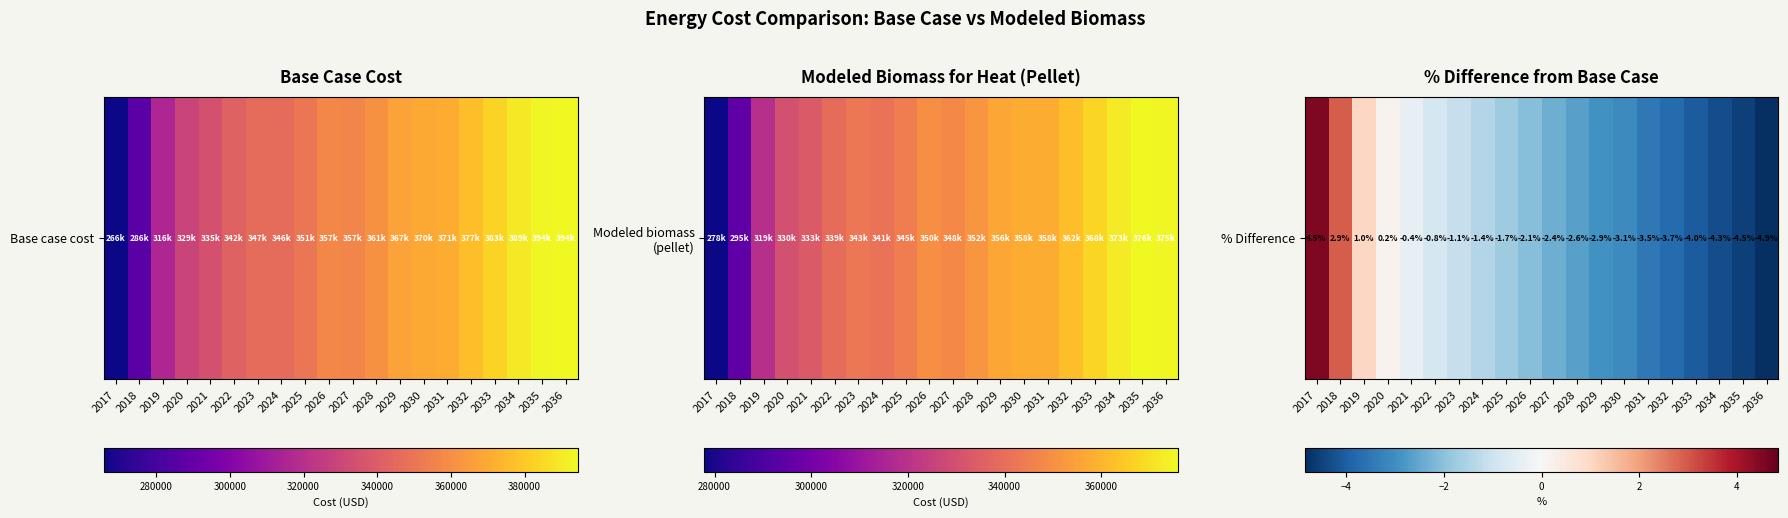

Reading left to right, transcribe all the data shown in this chart.

2017=4.5	2018=2.9	2019=1.0	2020=0.2	2021=-0.4	2022=-0.8	2023=-1.1	2024=-1.4	2025=-1.7	2026=-2.1	2027=-2.4	2028=-2.6	2029=-2.9	2030=-3.1	2031=-3.5	2032=-3.7	2033=-4.0	2034=-4.3	2035=-4.5	2036=-4.9